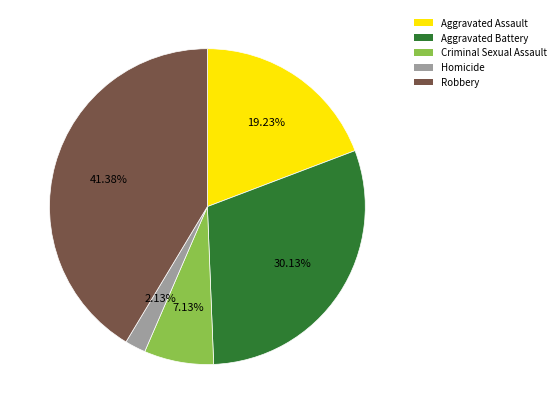

To the nearest percent, what is the average slice percentage?

20%